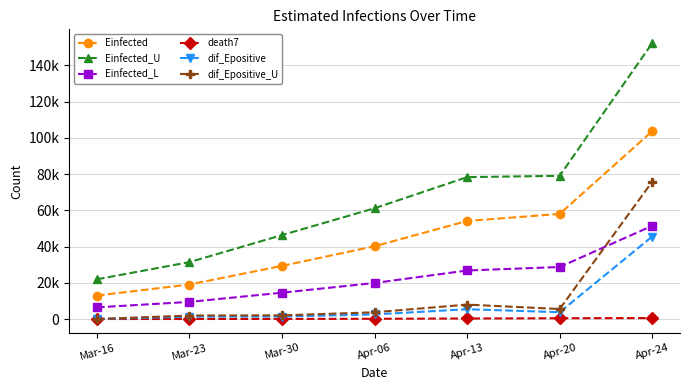

Is it true that dif_Epositive equals 652.9 at Mar-30?

False